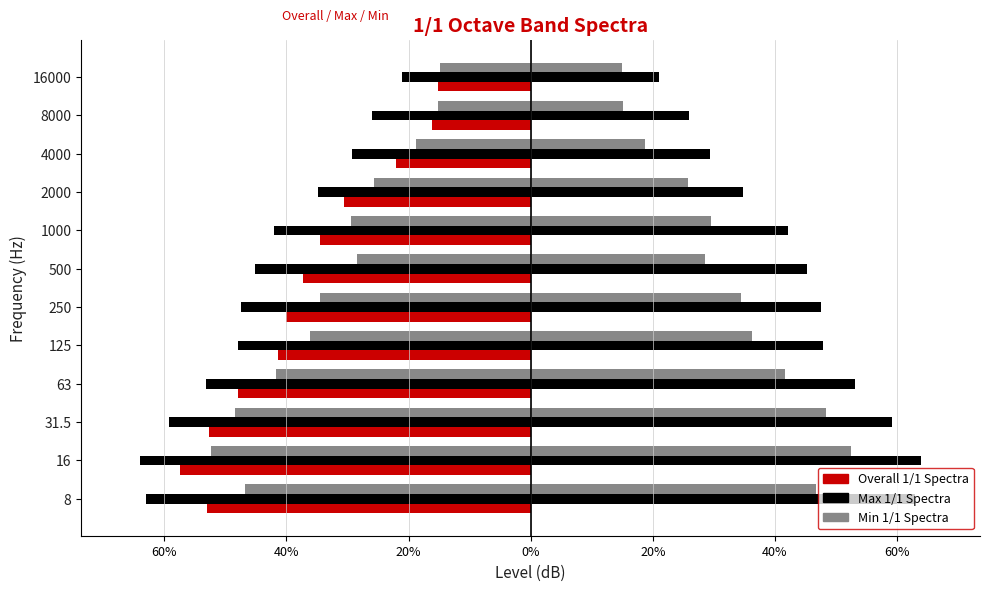

Which series has the widest spread of values?

Max 1/1 Spectra